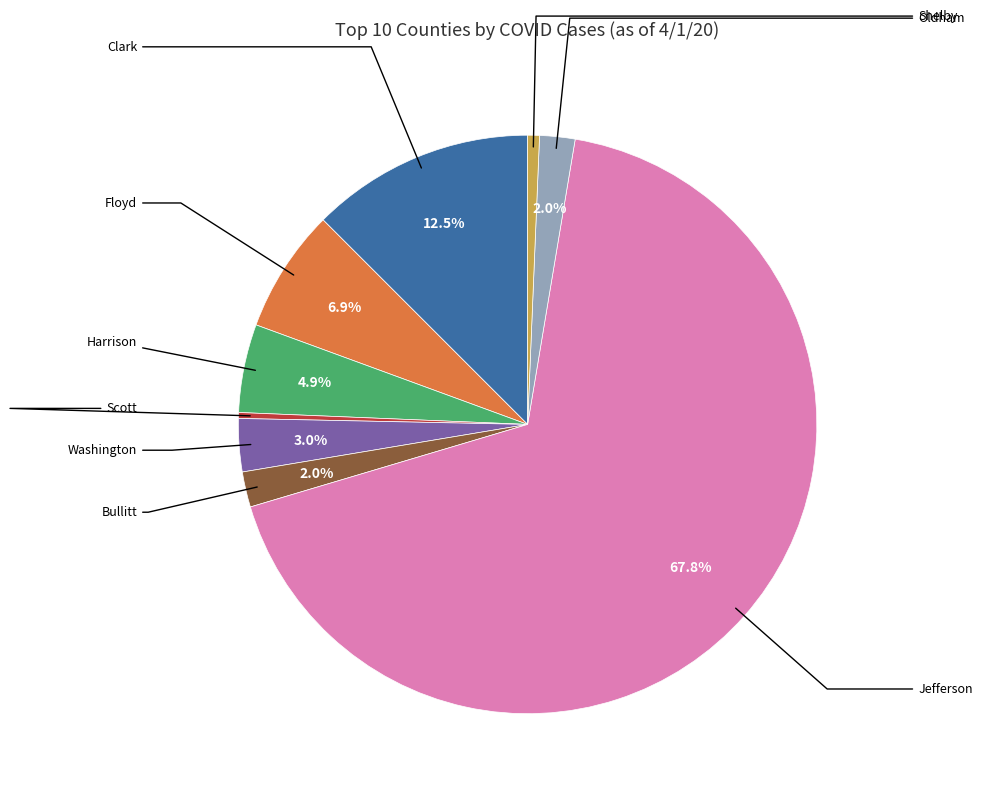

Does any single category account for the majority?

Yes